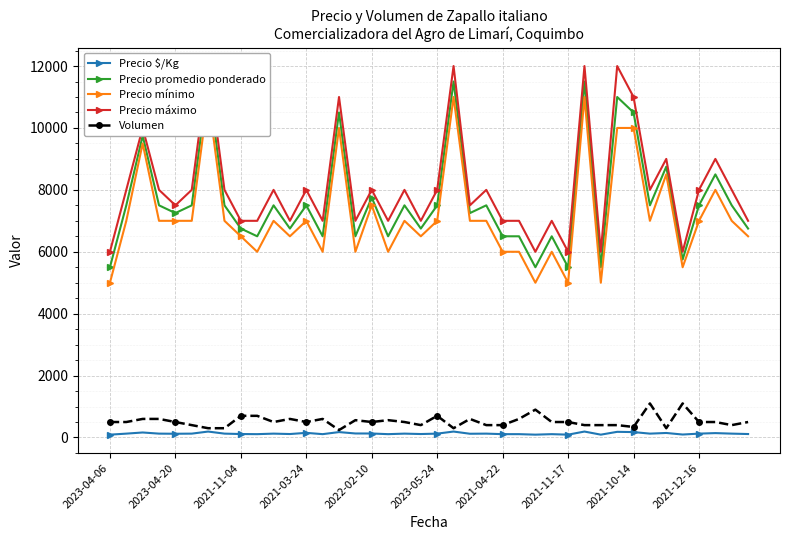

At which category does the chart reach its minimum across all series?

2023-04-06